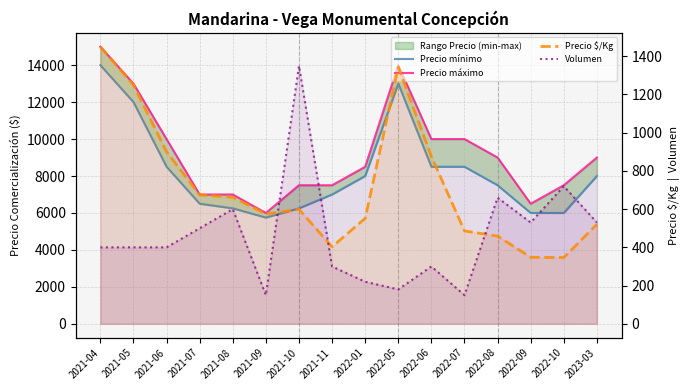

What is the average value of the Precio máximo series?

9219